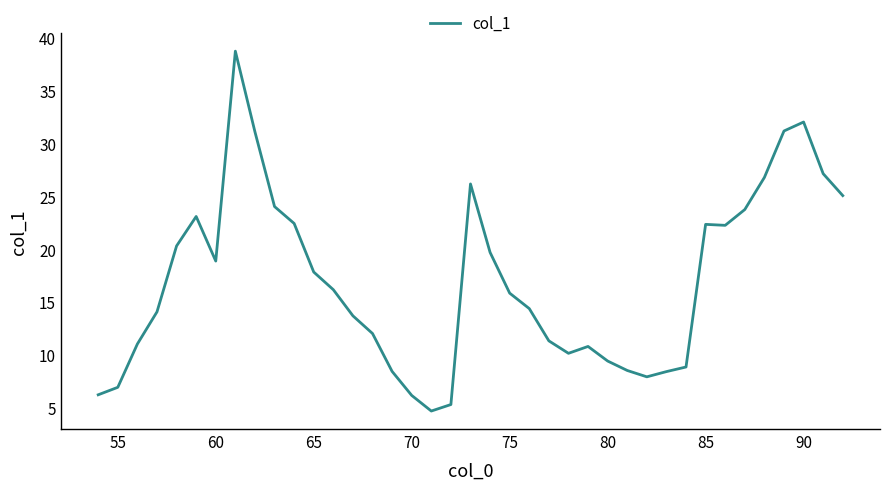

What is the minimum value shown in the chart?

4.7